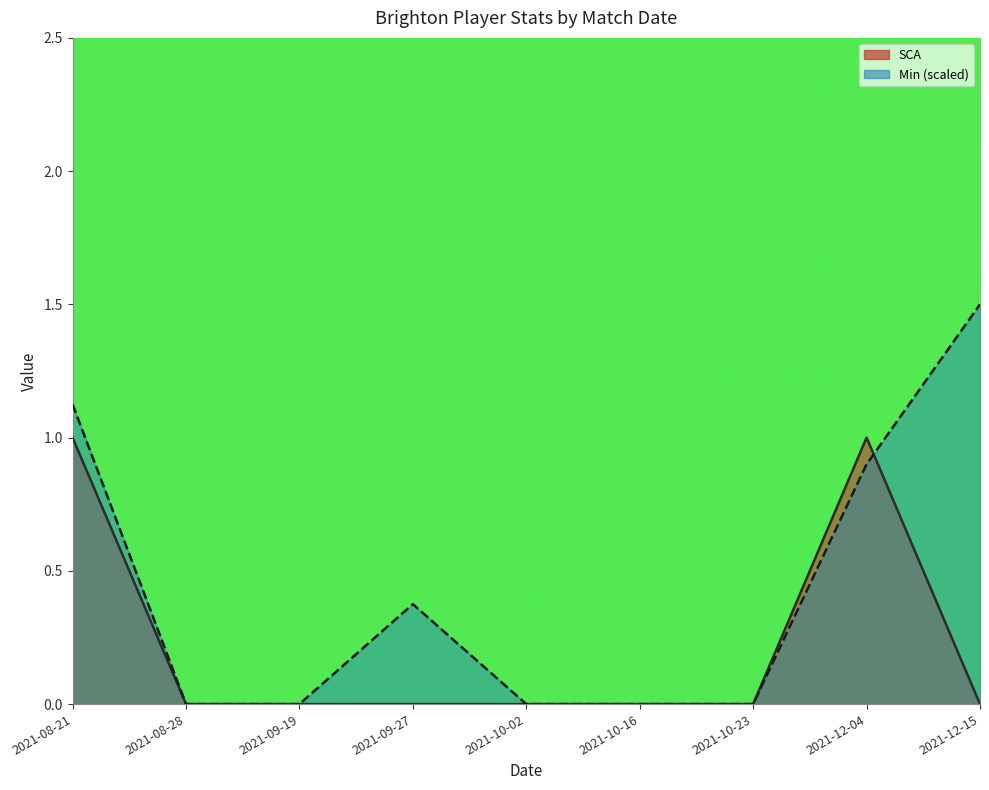

Reading left to right, what are all the values shown in this chart?

SCA: 2021-08-21=1.0	2021-08-28=0.0	2021-09-19=0.0	2021-09-27=0.0	2021-10-02=0.0	2021-10-16=0.0	2021-10-23=0.0	2021-12-04=1.0	2021-12-15=0.0
Min: 2021-08-21=1.1	2021-08-28=0.0	2021-09-19=0.0	2021-09-27=0.4	2021-10-02=0.0	2021-10-16=0.0	2021-10-23=0.0	2021-12-04=0.9	2021-12-15=1.5